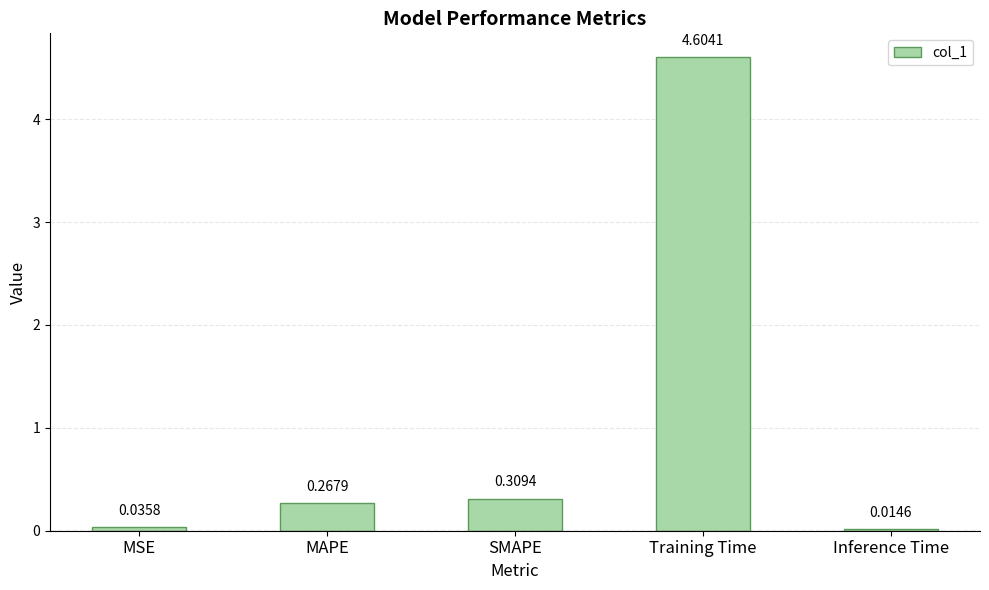

At which category does the chart reach its minimum across all series?

Inference Time